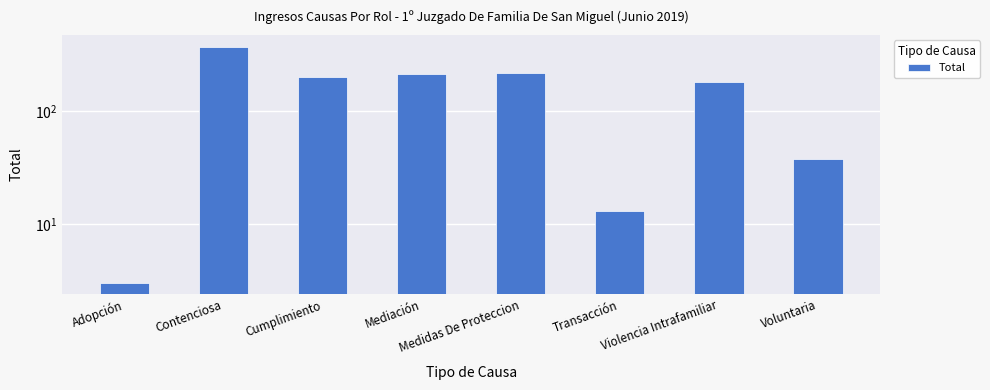

Reading left to right, transcribe all the data shown in this chart.

Adopción=3	Contenciosa=378	Cumplimiento=203	Mediación=215	Medidas De Proteccion=219	Transacción=13	Violencia Intrafamiliar=183	Voluntaria=38